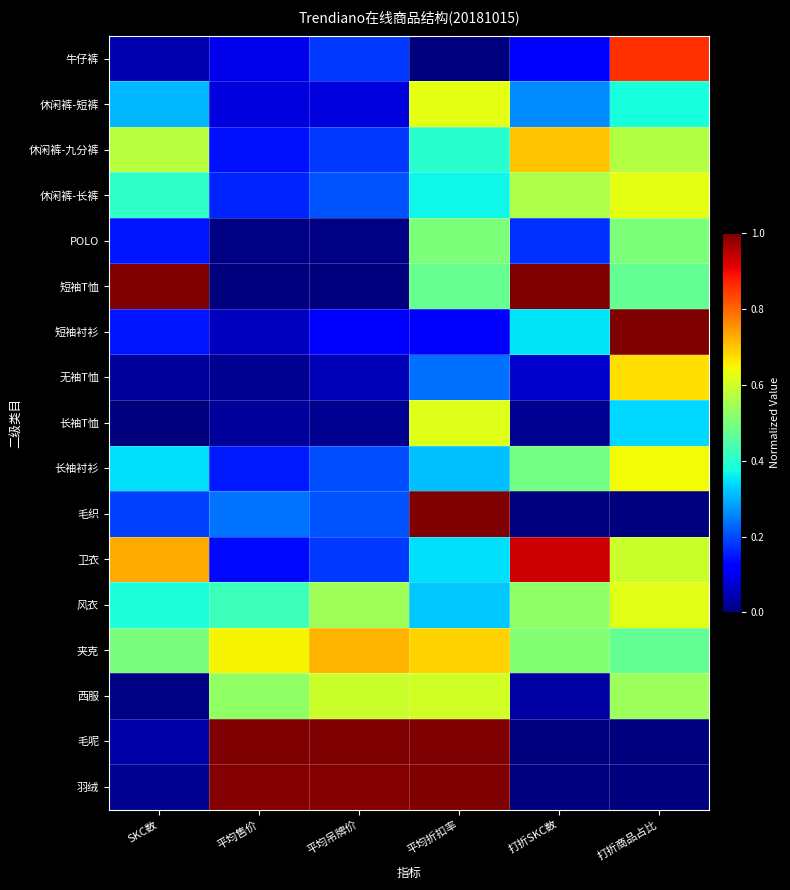

What is the difference between the highest and lowest values at 平均吊牌价?

1.0